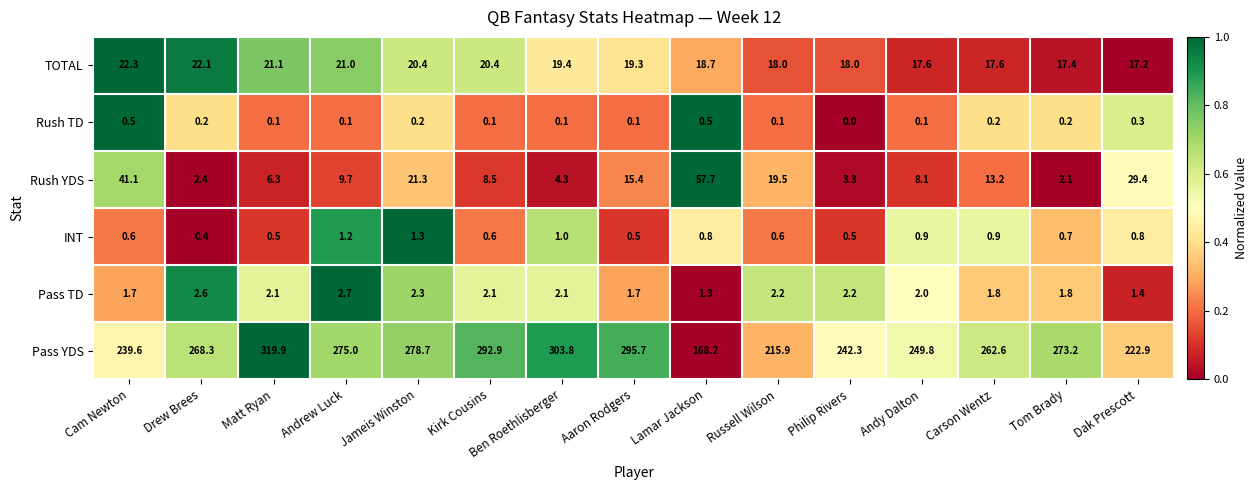

What is the difference between the second highest and minimum values in the Rush YDS series?

39.0